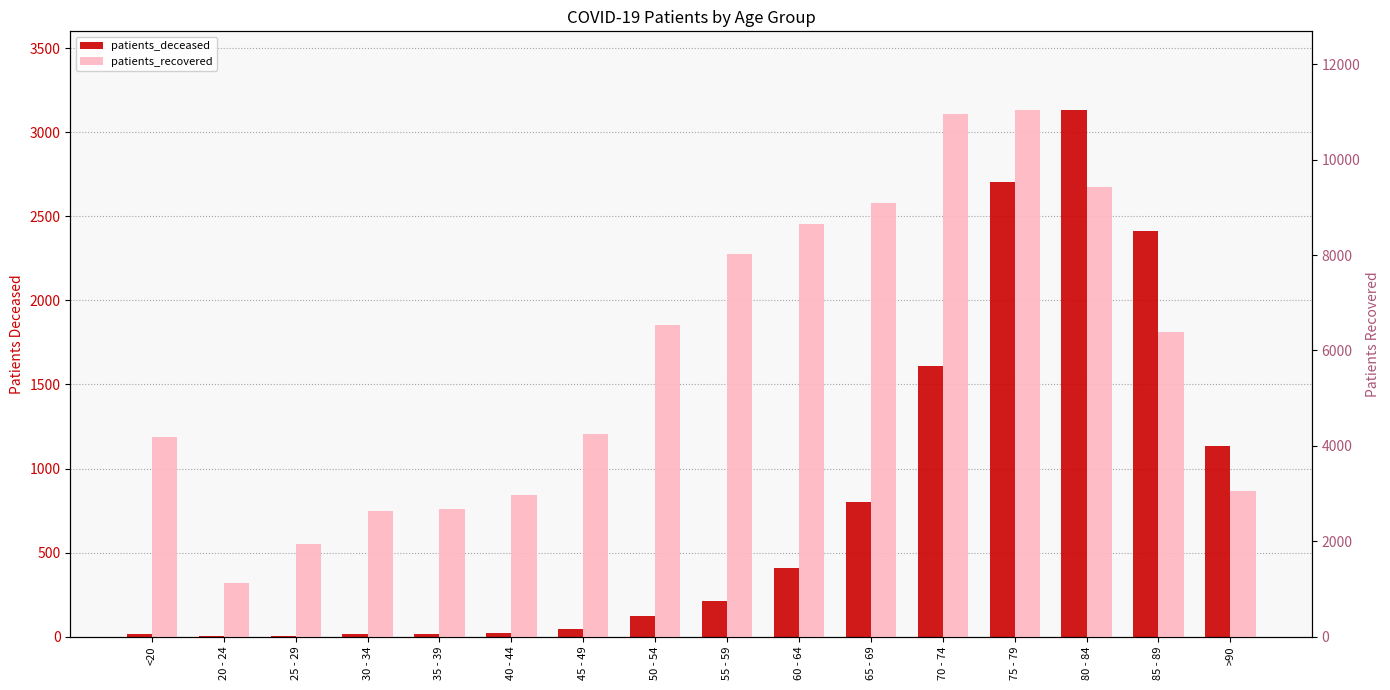

At how many categories does at least one series exceed 79?

16